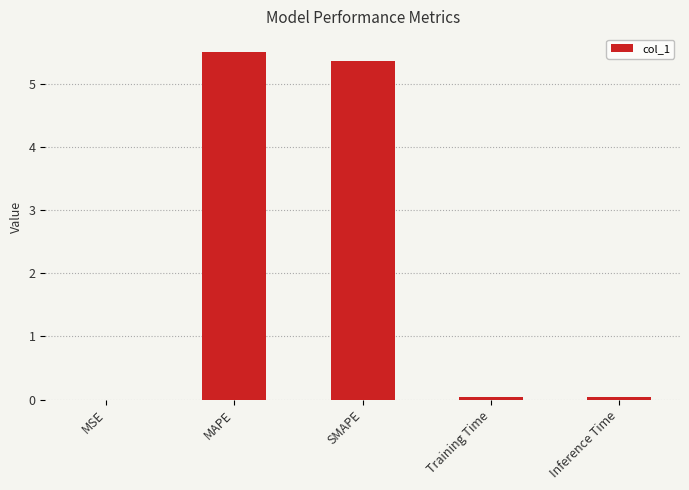

The chart shows a value of 0.0 at Training Time. True or false?

True